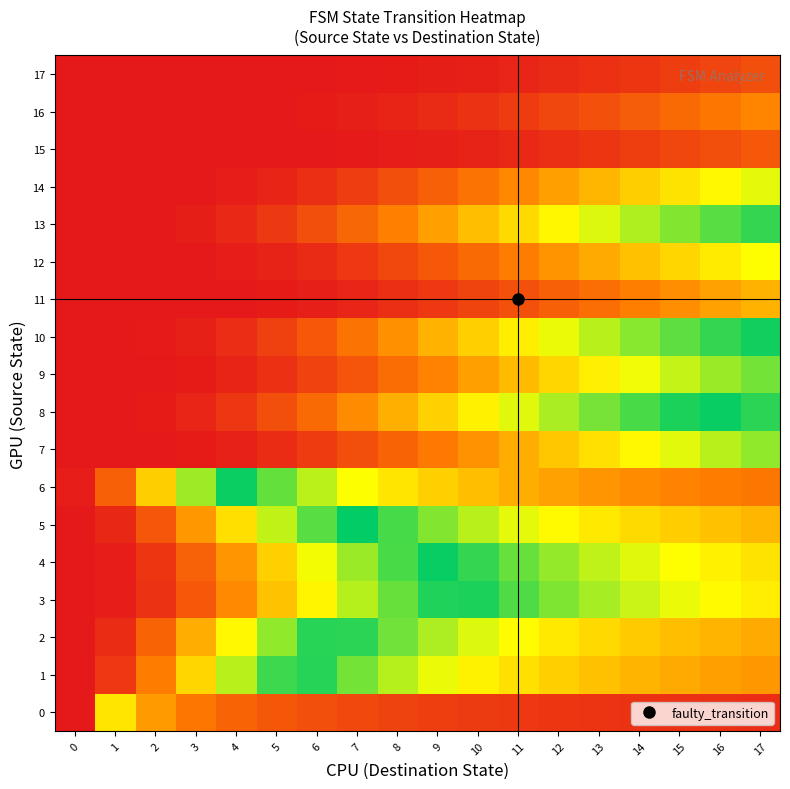

Rank the series by their maximum value, from highest to lowest.

15, 16, 17, 11, 12, 14, 7, 9, 13, 10, 8, 3, 4, 5, 2, 1, 6, 0